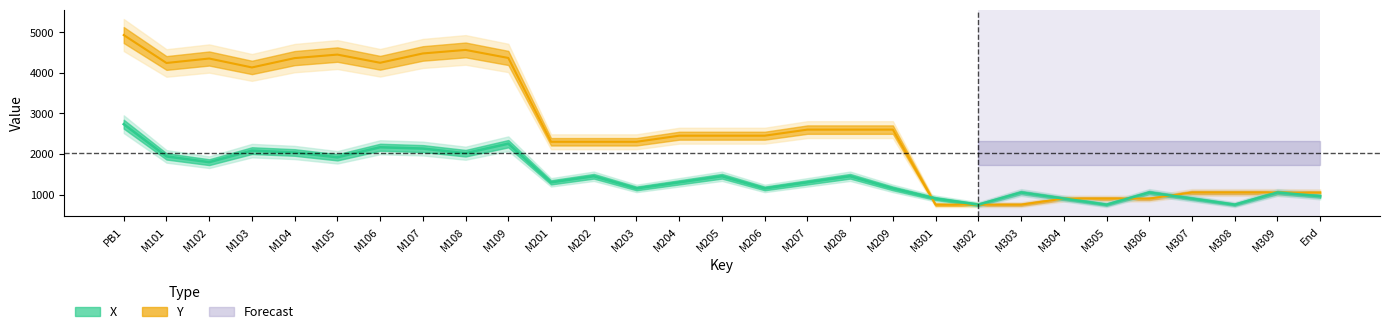

Reading left to right, transcribe all the data shown in this chart.

X: PB1=2734	M101=1940	M102=1797	M103=2082	M104=2036	M105=1917	M106=2165	M107=2133	M108=2018	M109=2253	M201=1300	M202=1450	M203=1150	M204=1300	M205=1450	M206=1150	M207=1300	M208=1450	M209=1150	M301=900	M302=750	M303=1050	M304=900	M305=750	M306=1050	M307=900	M308=750	M309=1050	End=957
Y: PB1=4932	M101=4243	M102=4353	M103=4133	M104=4363	M105=4450	M106=4248	M107=4478	M108=4565	M109=4367	M201=2300	M202=2300	M203=2300	M204=2450	M205=2450	M206=2450	M207=2600	M208=2600	M209=2600	M301=750	M302=750	M303=750	M304=900	M305=900	M306=900	M307=1050	M308=1050	M309=1050	End=1043